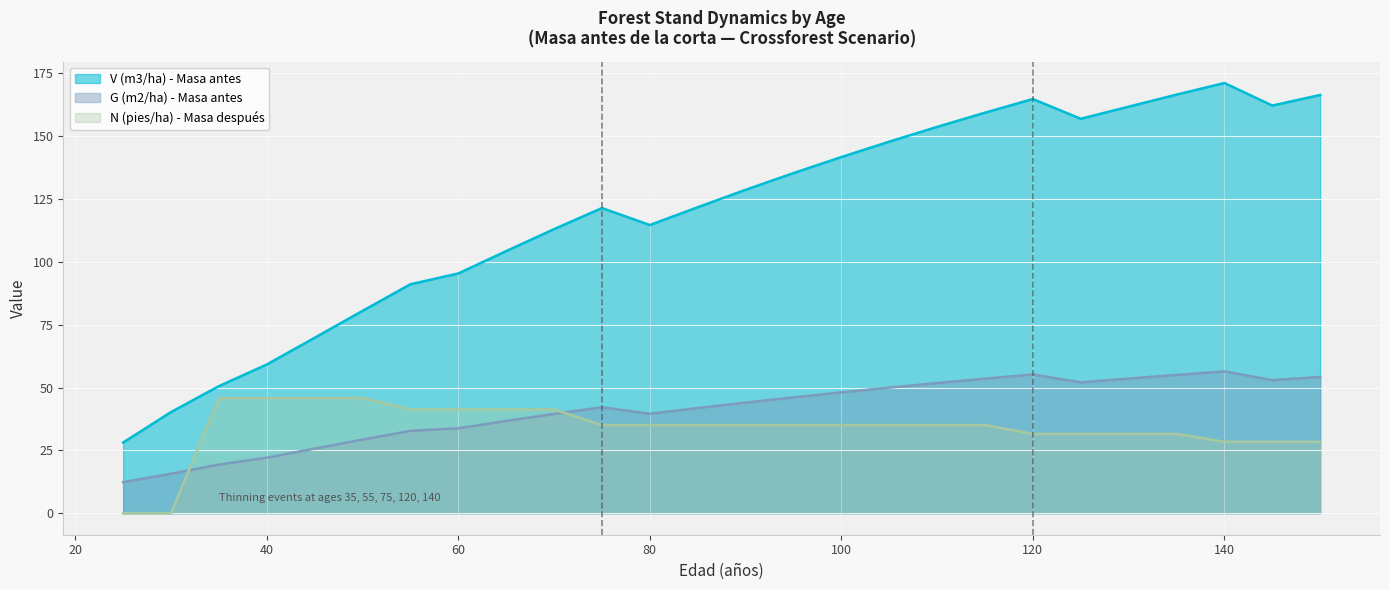

Reading left to right, what are all the values shown in this chart?

V (m3/ha) - Masa antes: 28.1	40.2	50.5	59.2	69.8	80.5	91.1	95.4	104.3	113.0	121.4	114.6	121.7	128.6	135.3	141.7	147.8	153.7	159.3	164.7	156.9	161.7	166.5	171.1	162.2	166.3
G (m2/ha) - Masa antes: 12.4	15.7	19.3	22.1	25.7	29.3	32.8	33.8	36.7	39.5	42.1	39.6	41.8	44.0	46.1	48.1	50.0	51.8	53.5	55.2	52.0	53.6	55.0	56.4	52.9	54.2
N (pies/ha) - Masa después: 0.0	0.0	45.8	45.8	45.8	45.8	41.3	41.3	41.3	41.3	35.1	35.1	35.1	35.1	35.1	35.1	35.1	35.1	35.1	31.6	31.6	31.6	31.6	28.4	28.4	28.4